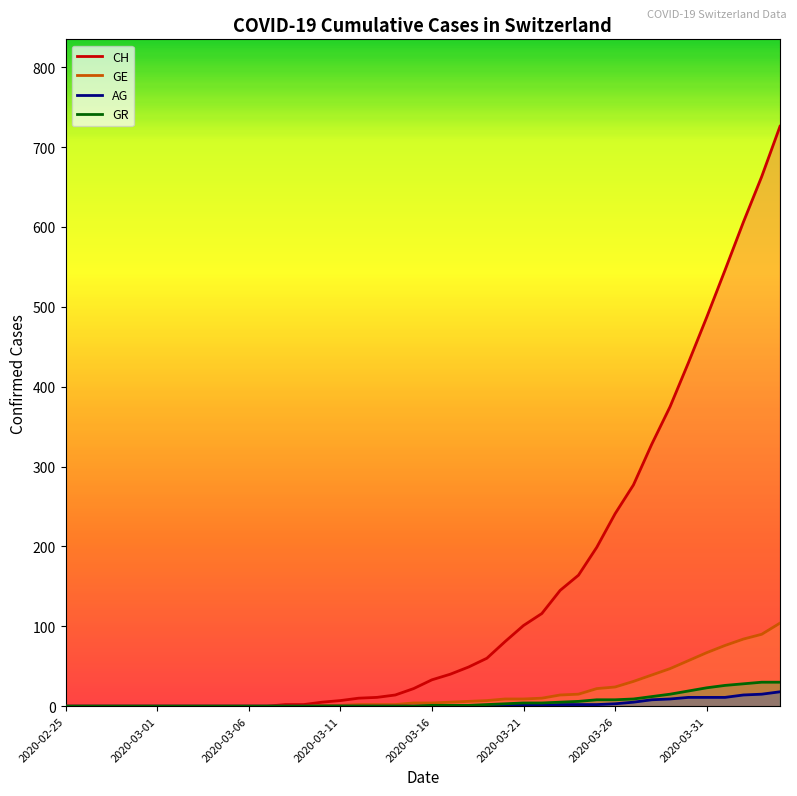

What are all the series names shown in the legend?

CH, GE, AG, GR